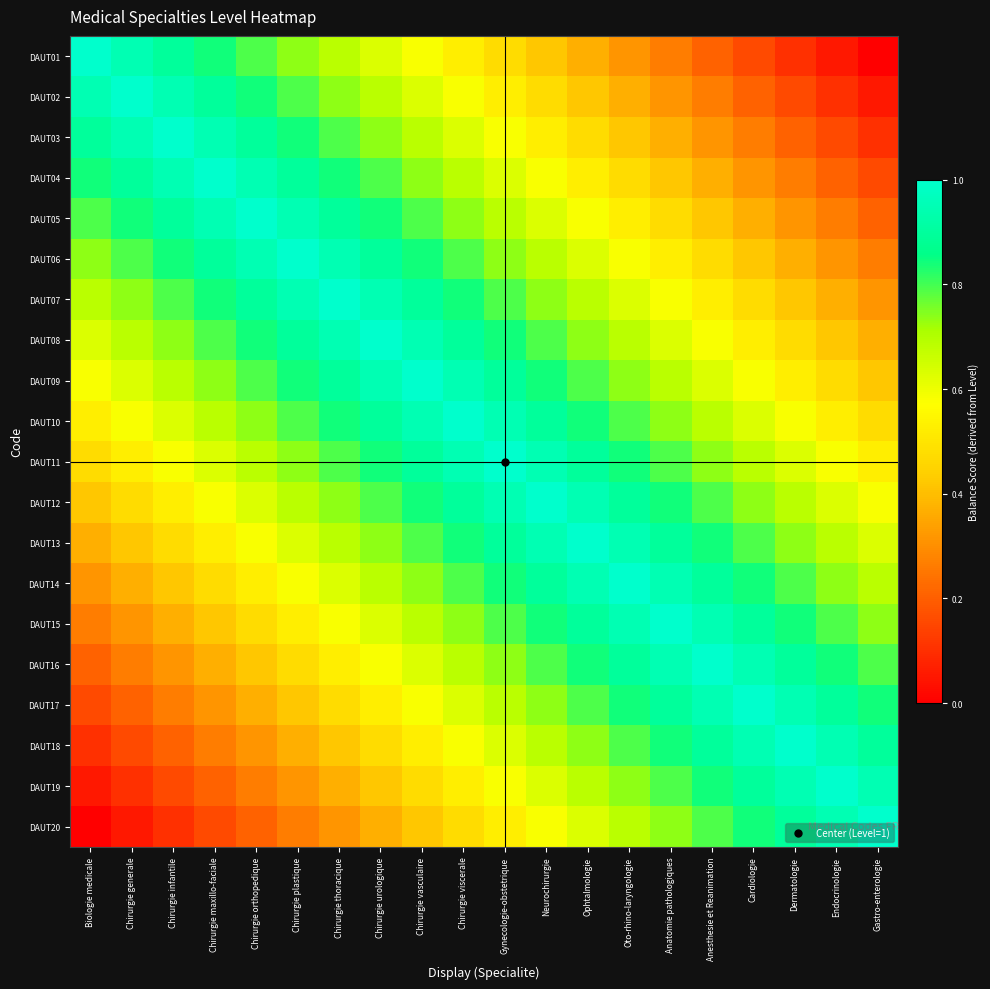

At how many categories does at least one series exceed 0?

20